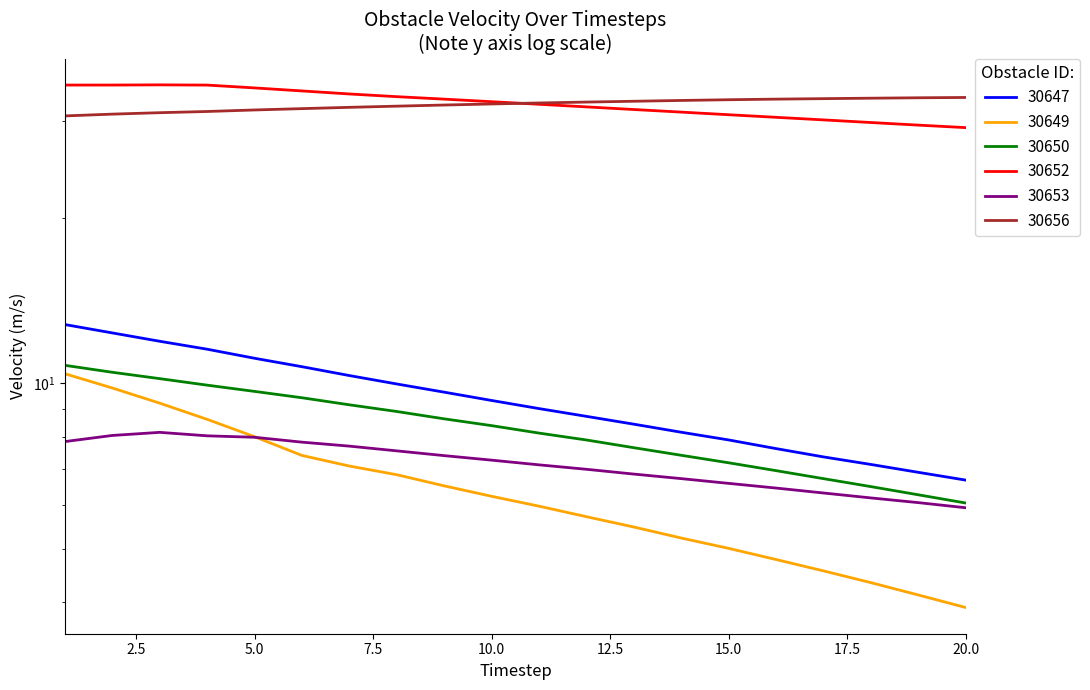

Does the chart have visible grid lines?

No